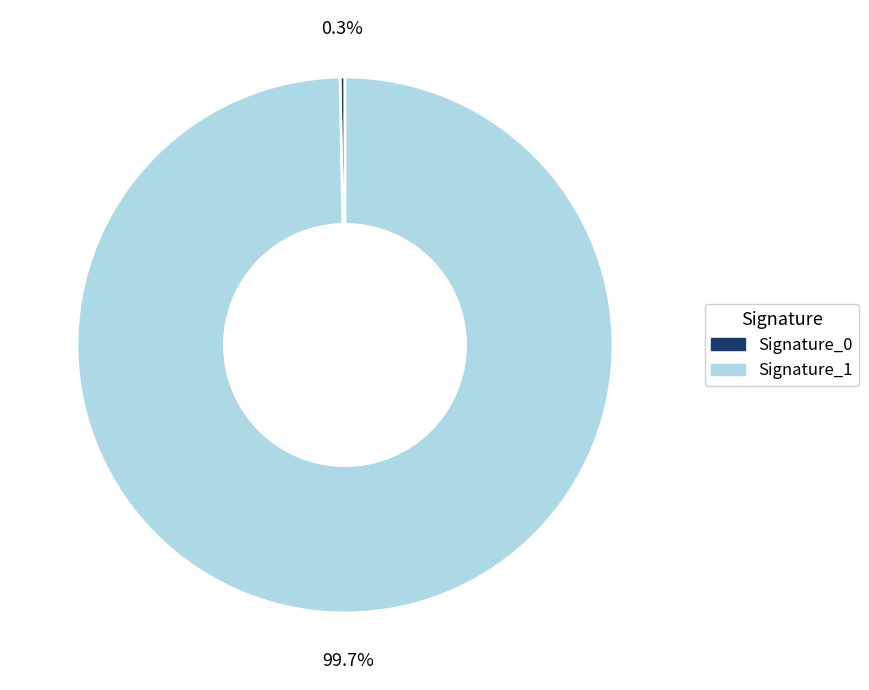

How many slices are in this pie chart?

2